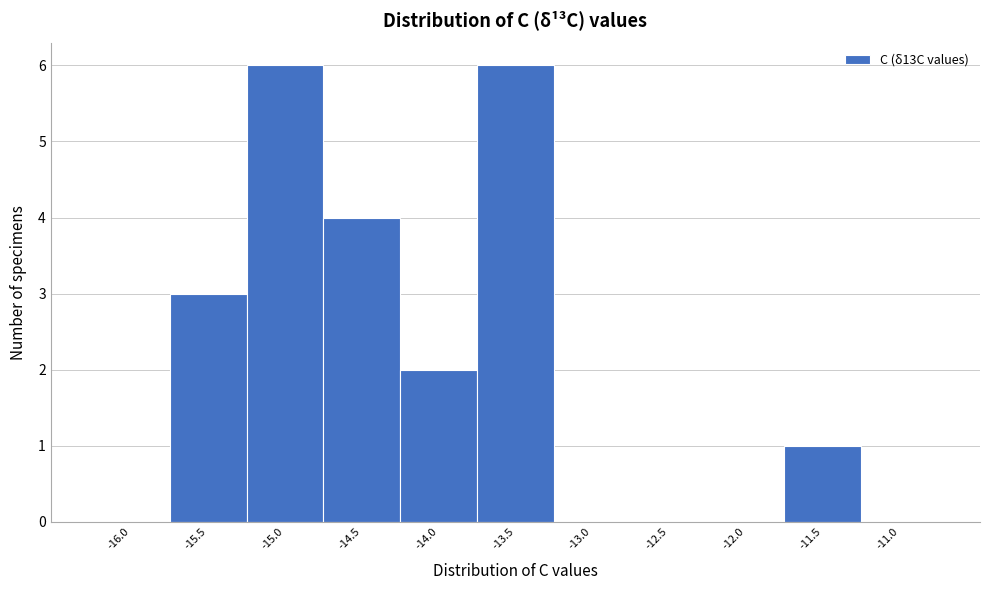

How tall is the bar that spans -14.25 to -13.75 on the x-axis? The values are not printed on the chart, so give them approximately, as read against the axis.

2